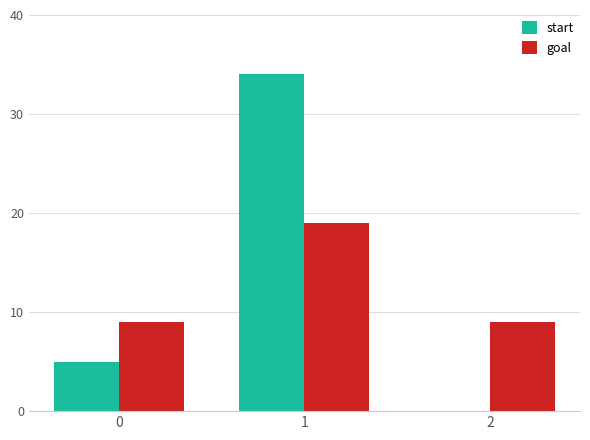

How many groups of bars are there?

3